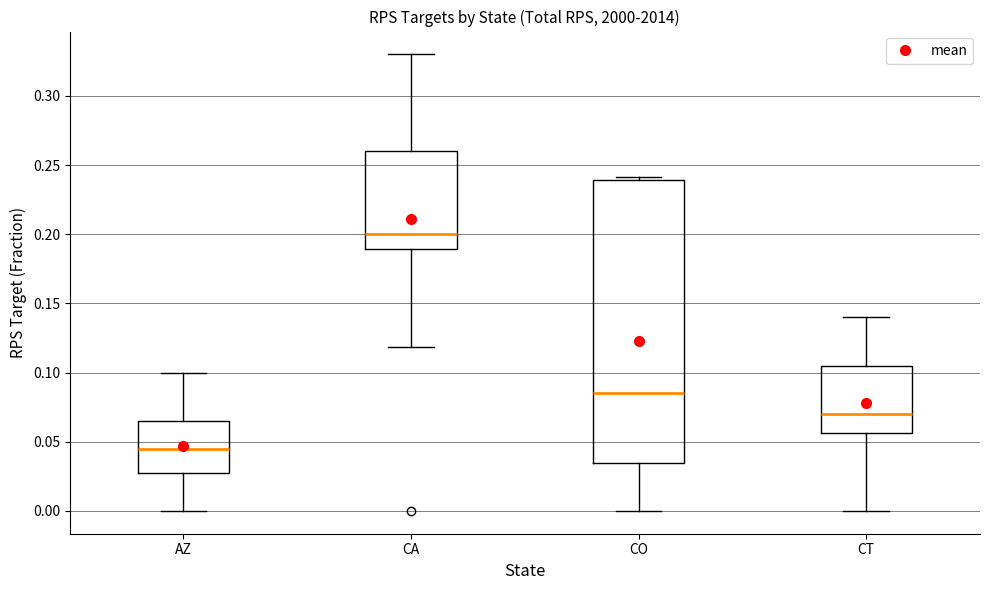

Comparing the boxes themselves (not the whiskers), which one is the tallest?

CO